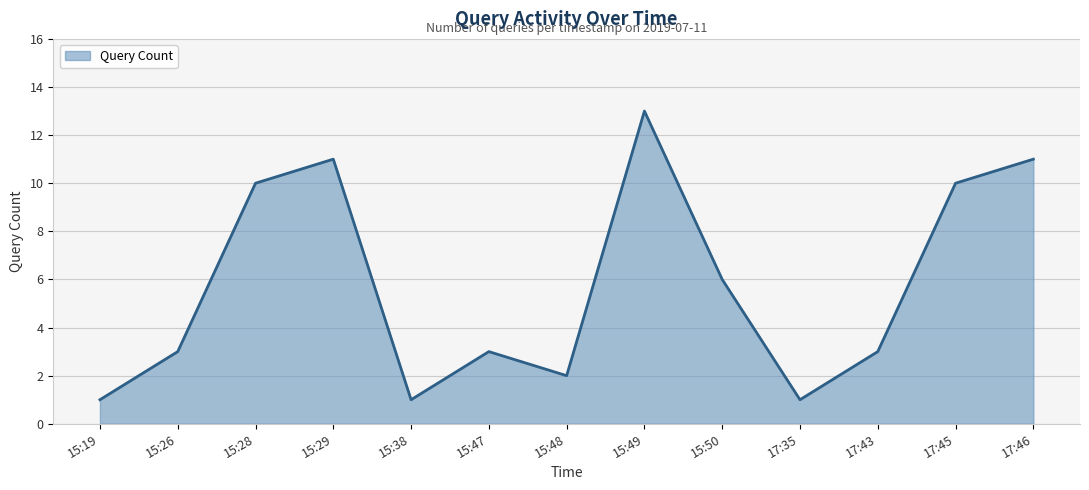

What position from the right is 15:38?

9